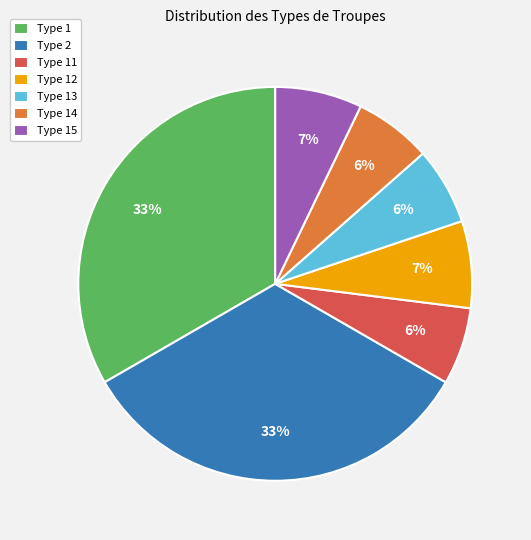

Does Type 1 account for over 50% of the chart?

No